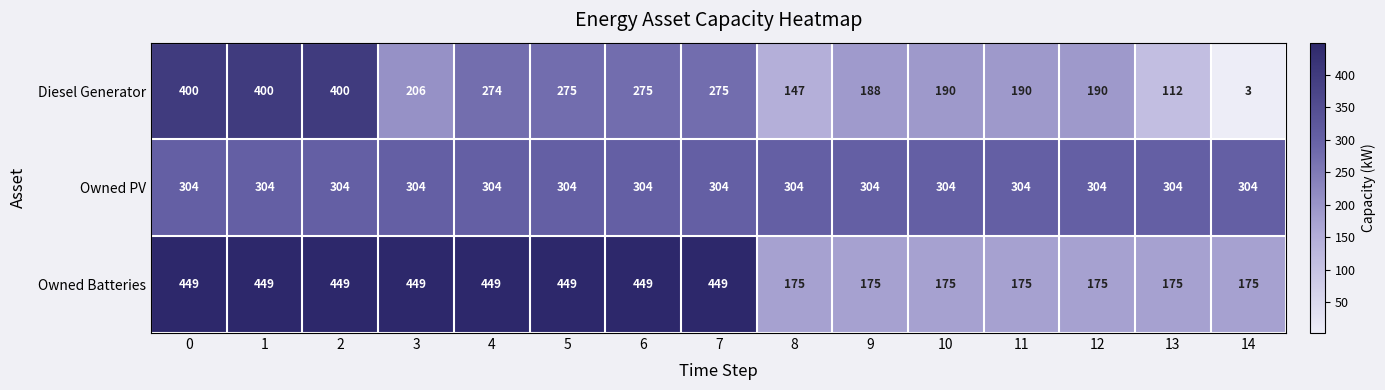

True or false: Diesel Generator has a value of 298 at 12.

False